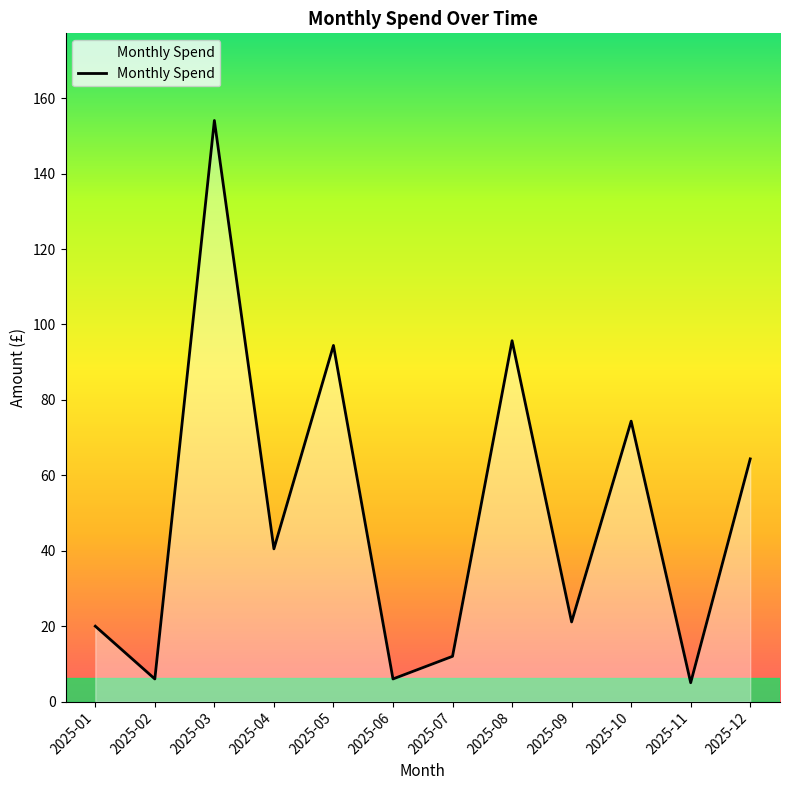

Is it true that the value at 2025-08 is 160.9?

False